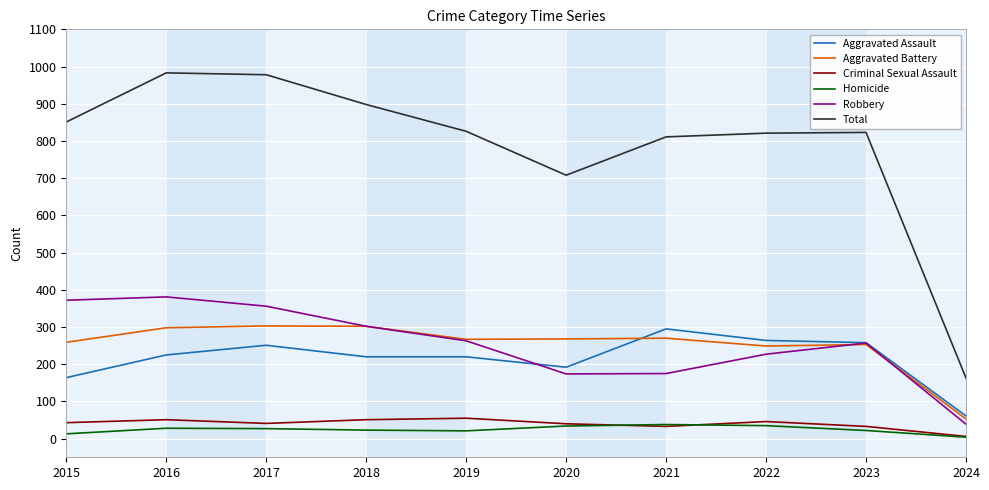

What is the lowest value of the Total series?

163